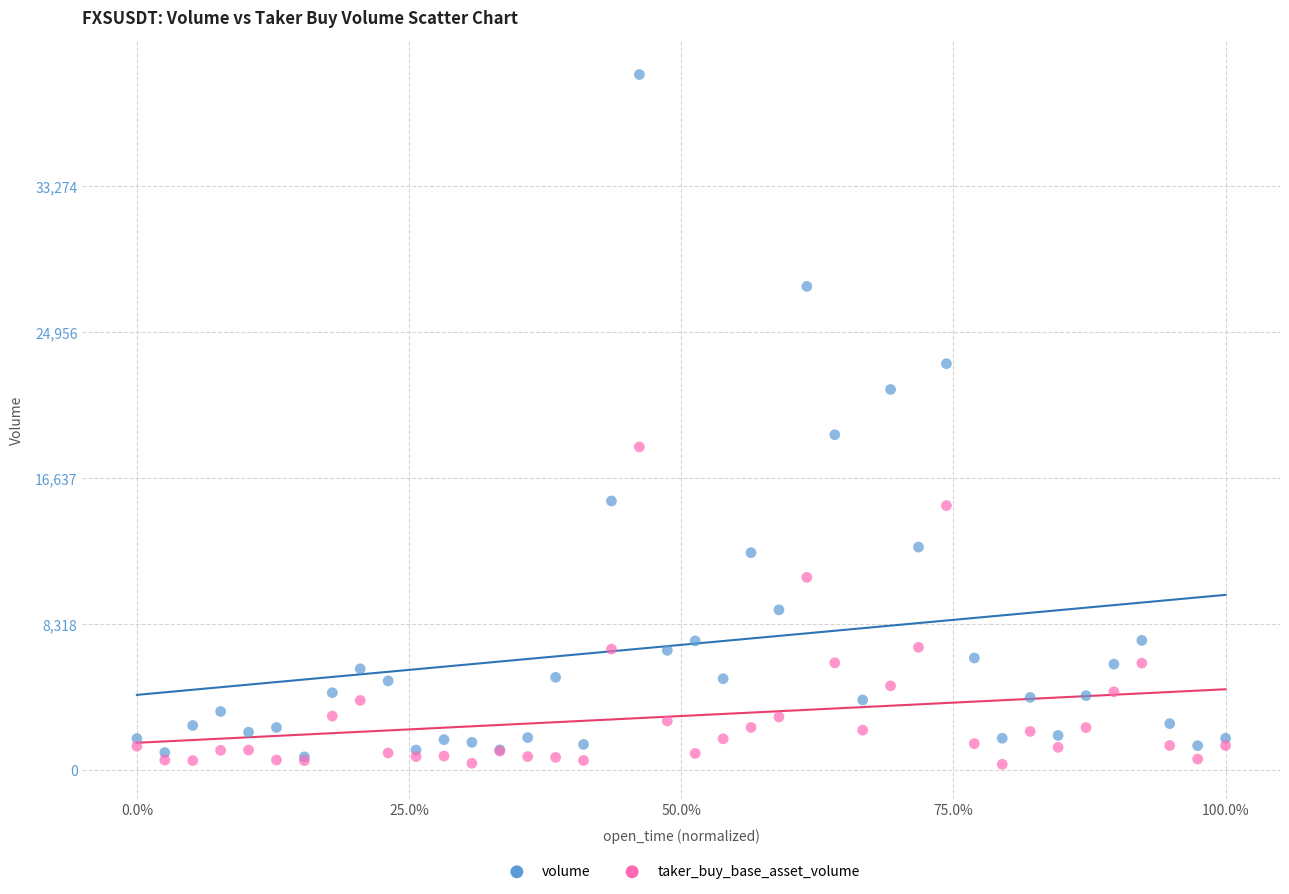

Which series contains the lowest Y value?

taker_buy_base_asset_volume